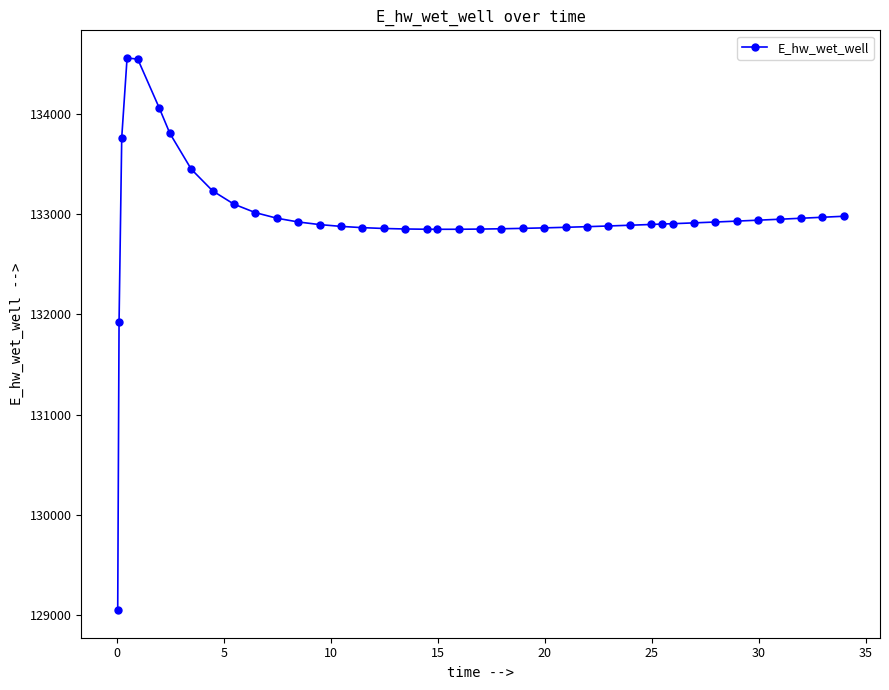

What is the sum of all values?

5318587.3